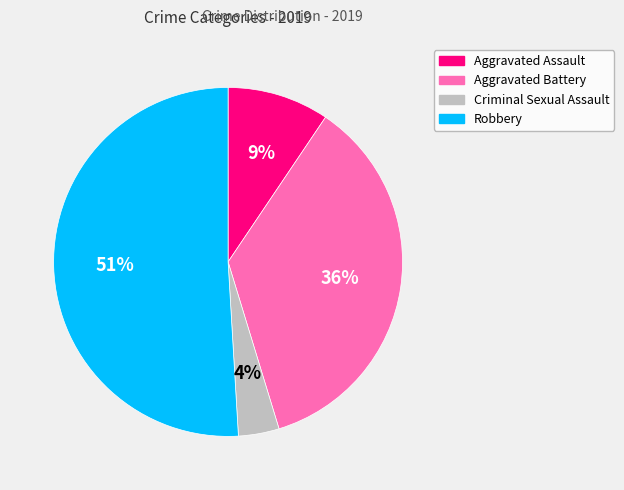

To the nearest percent, what is the average slice percentage?

25%